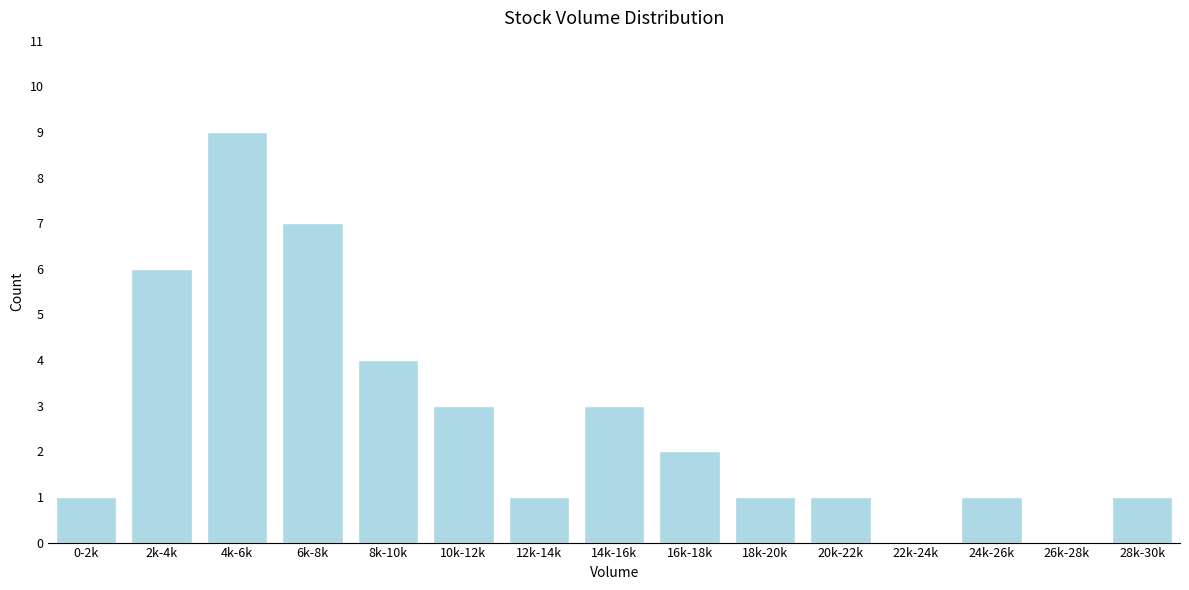

Reading left to right, list all the values displayed in this chart.

0-2k=1	2k-4k=6	4k-6k=9	6k-8k=7	8k-10k=4	10k-12k=3	12k-14k=1	14k-16k=3	16k-18k=2	18k-20k=1	20k-22k=1	22k-24k=0	24k-26k=1	26k-28k=0	28k-30k=1